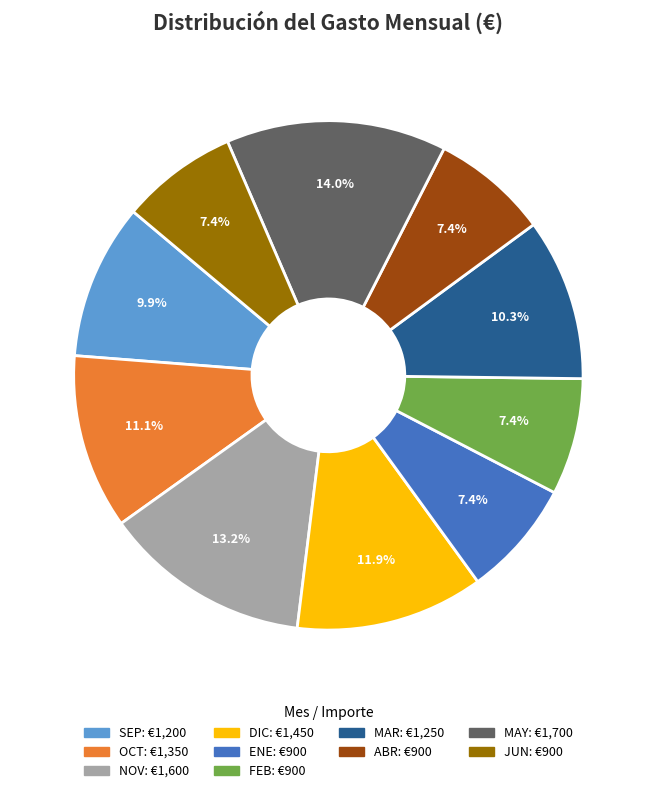

Does MAR represent more than half of the total?

No